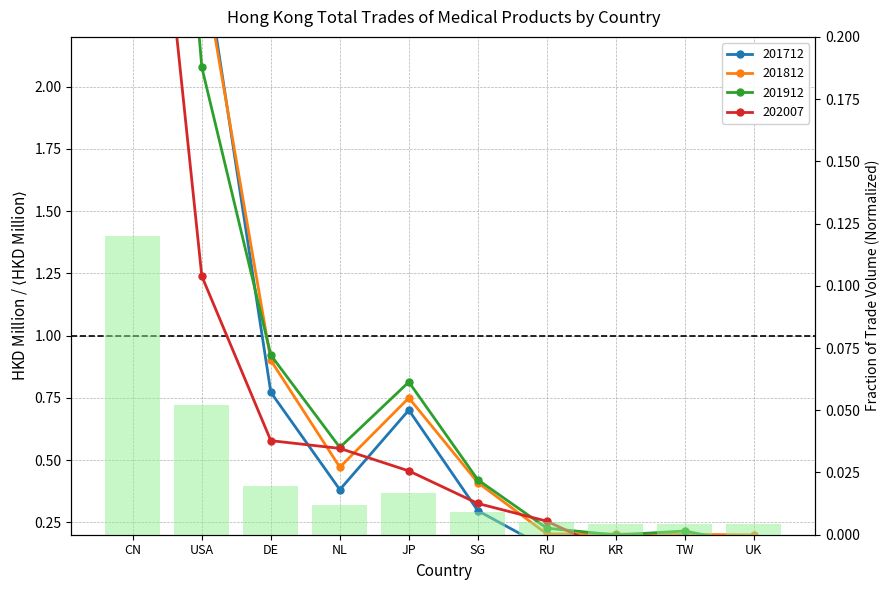

Read the 201712 value at SG.

0.3